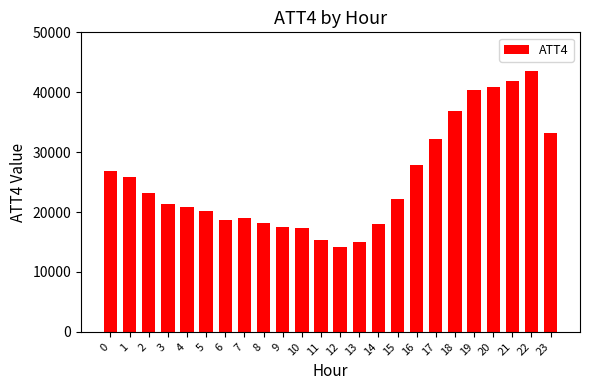

What is the sum of the values at 1 and 4?

46700